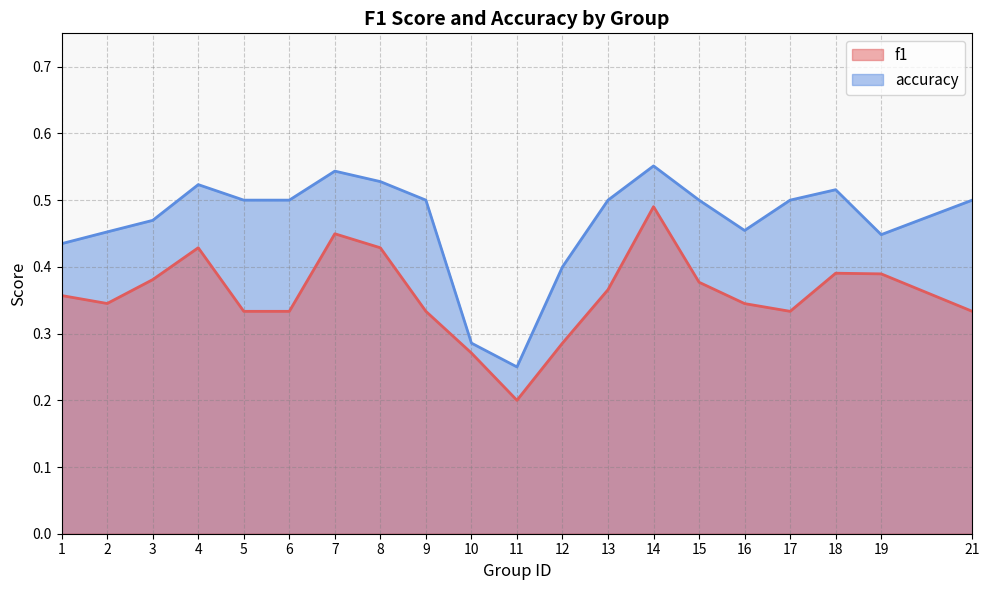

Between 9 and 18, which series saw the biggest shift?

f1